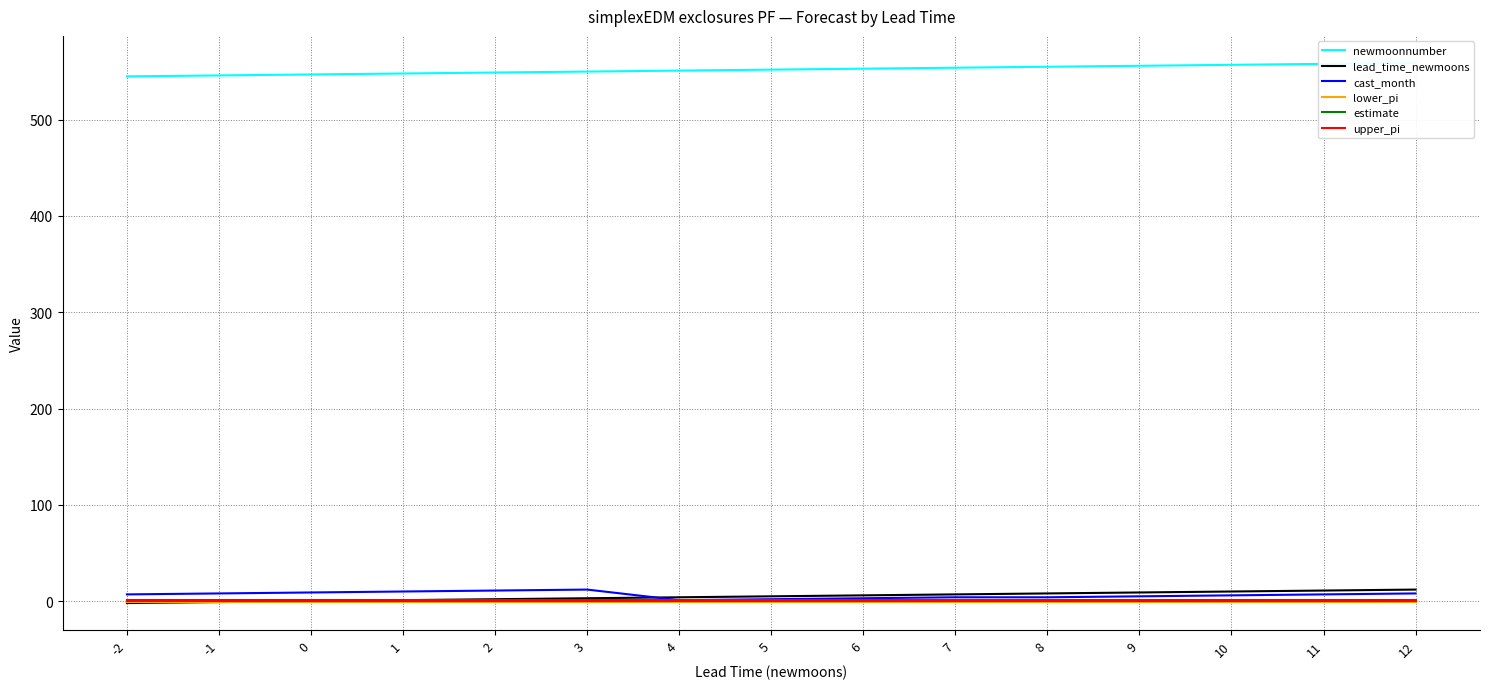

At 1, list the series in order from smallest to largest.

lower_pi, estimate, lead_time_newmoons, upper_pi, cast_month, newmoonnumber